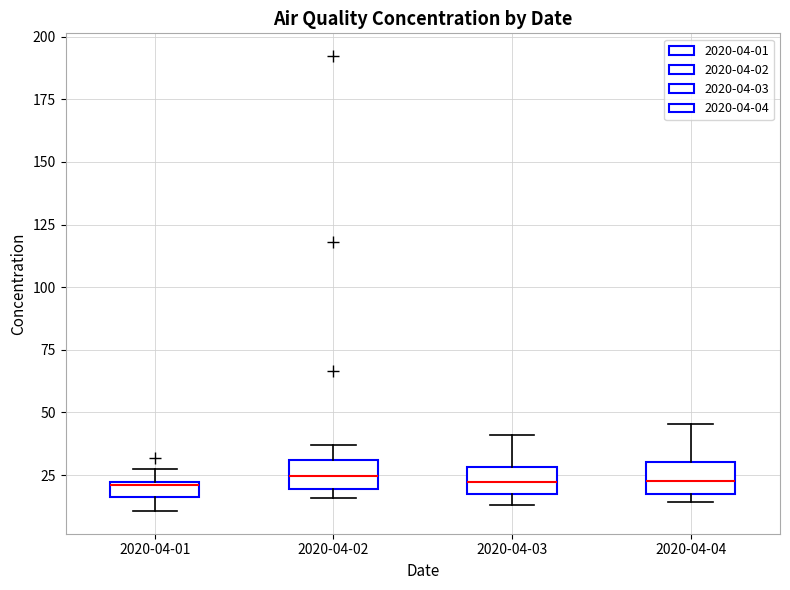

Where is the upper edge of the box for 2020-04-03 on the y-axis? The values are not printed on the chart, so give them approximately, as read against the axis.

30